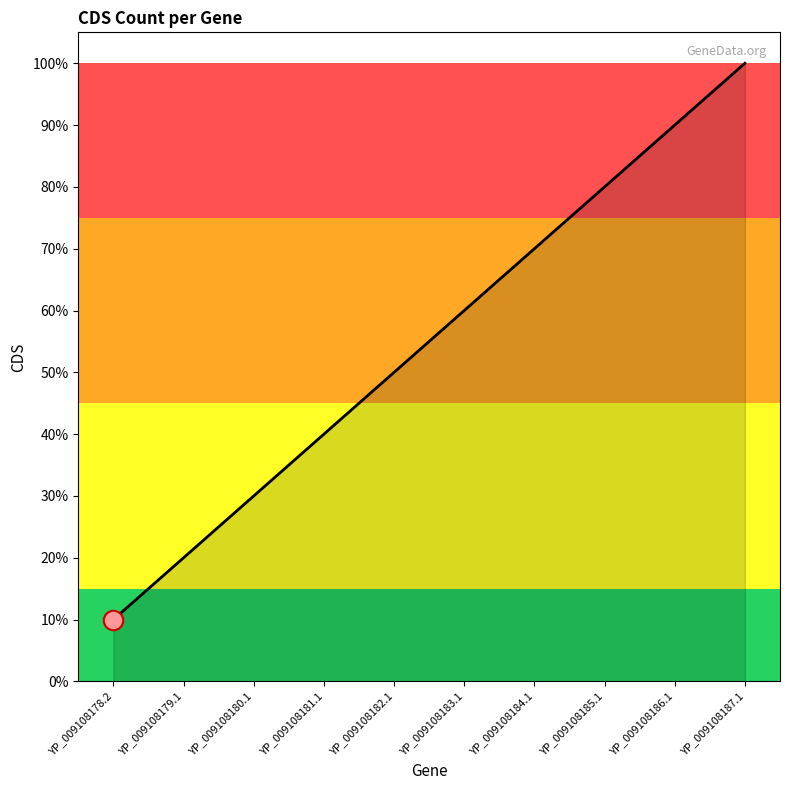

What is the greatest value displayed?

1.0